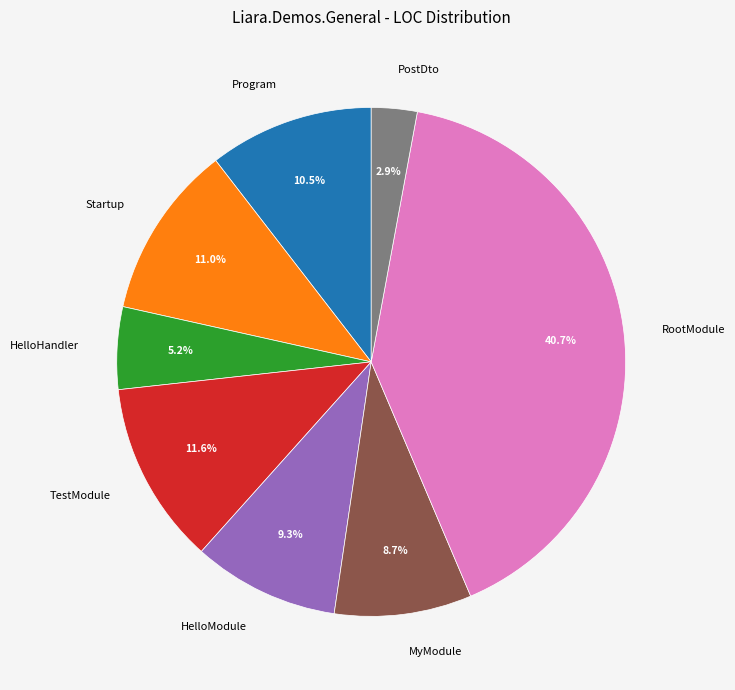

What is the total percentage of MyModule and HelloModule?

18.0%